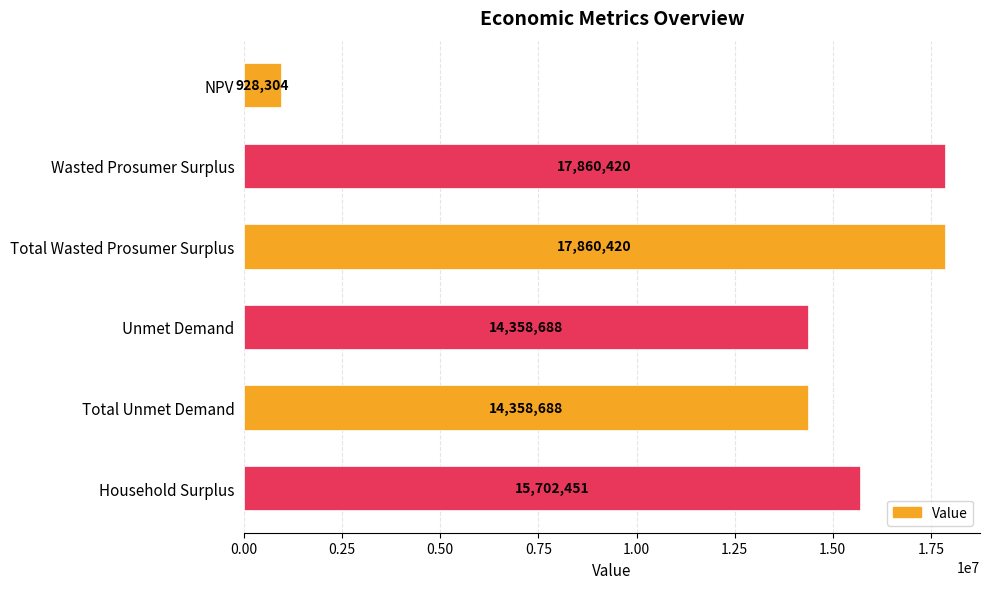

How many bars are there in total?

6